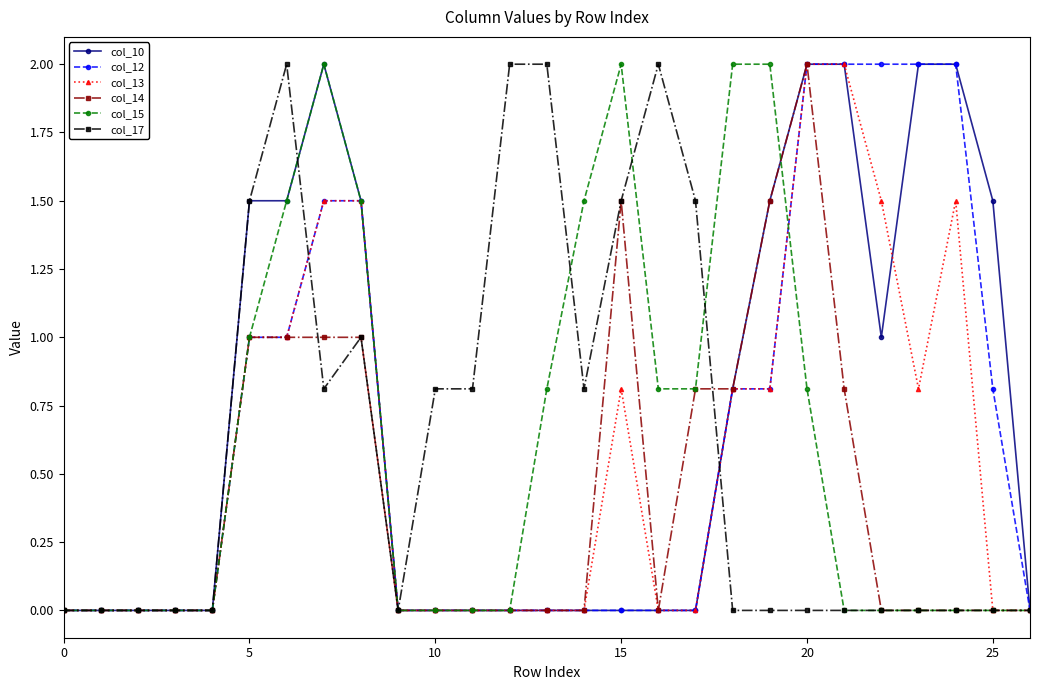

What is the value of the col_15 point at the 15th from the left?

1.5